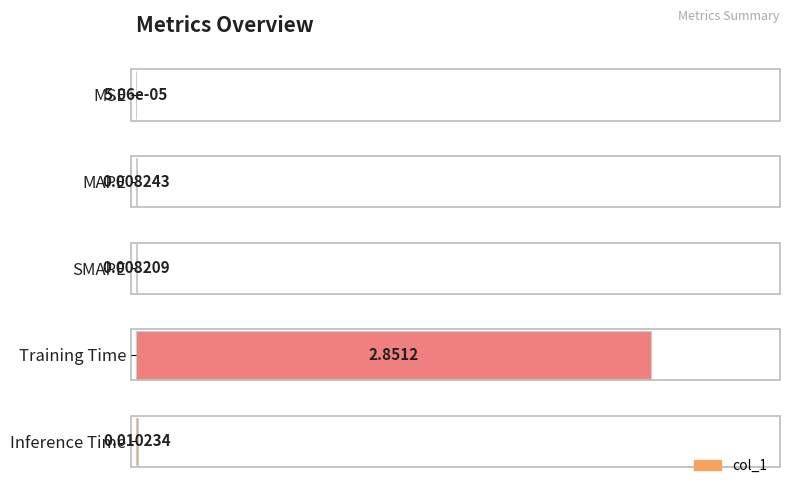

Where is the data nearest to the value 0?

MSE